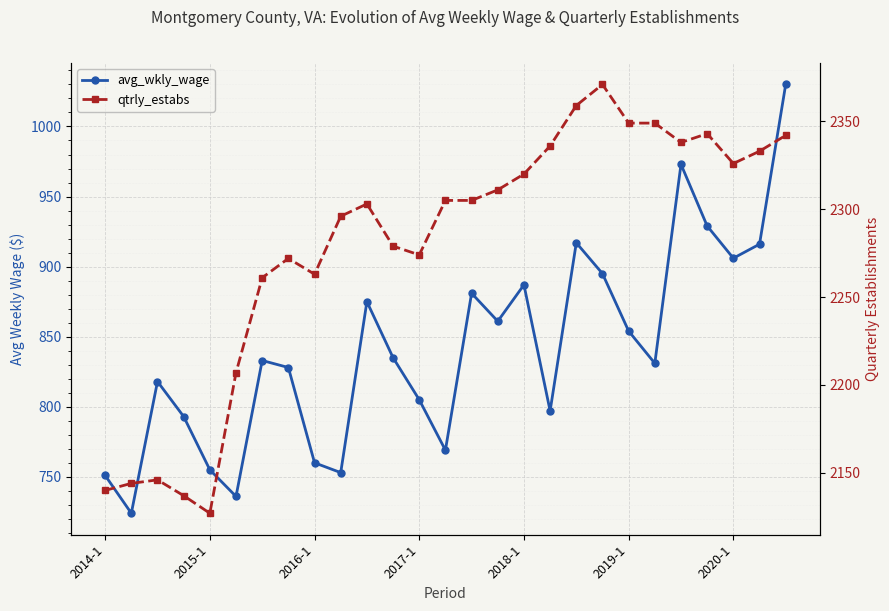

Rank the series at 21 from highest to lowest value.

qtrly_estabs, avg_wkly_wage